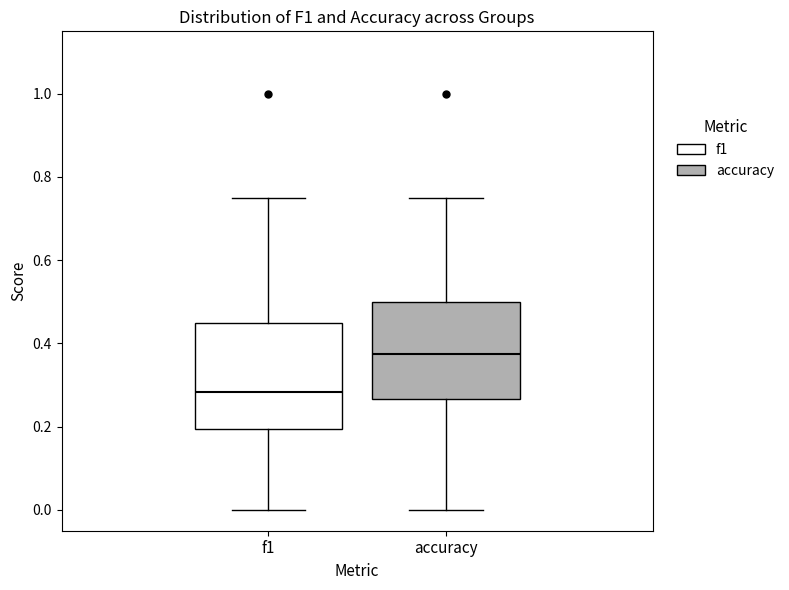

Reading left to right, read every box against the y-axis: the position of its median line, the range the box covers, and the ends of its whiskers. The values are not printed on the chart, so give them approximately, as read against the axis.

f1: median 0.28, box 0.20 to 0.46, whiskers 0.00 to 0.76
accuracy: median 0.38, box 0.26 to 0.50, whiskers 0.00 to 0.76